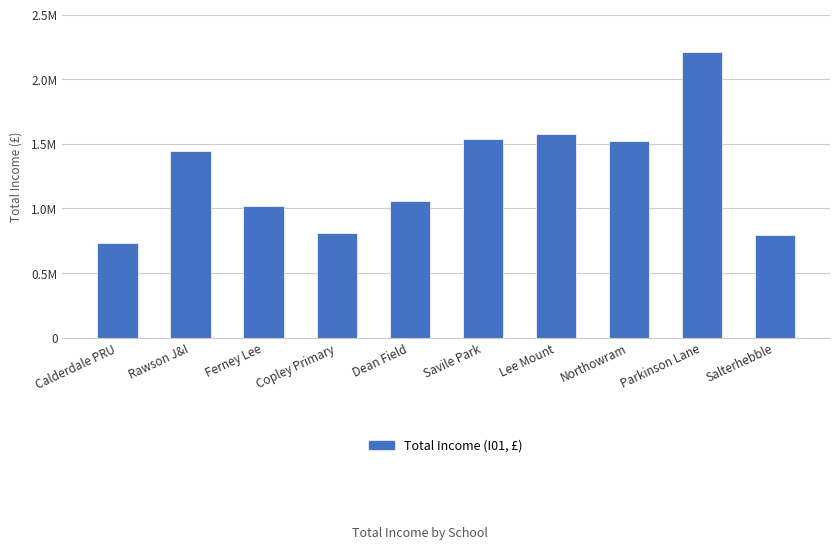

Does the chart contain any negative values?

No